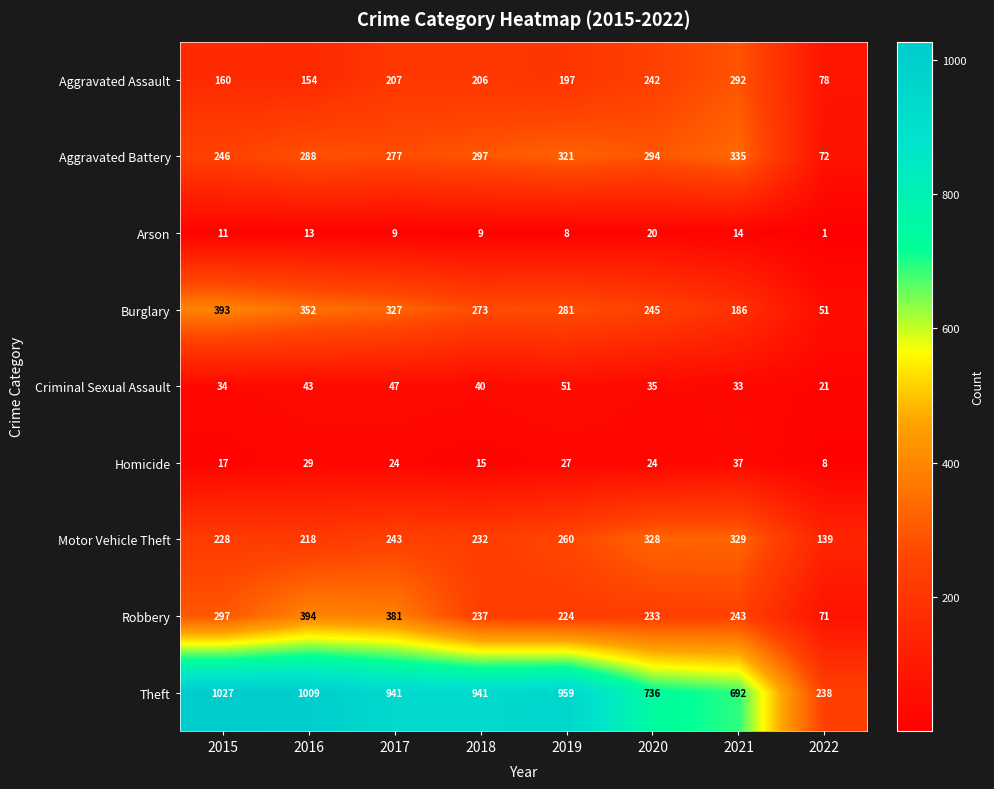

The Robbery series shows 381 at 2017. True or false?

True